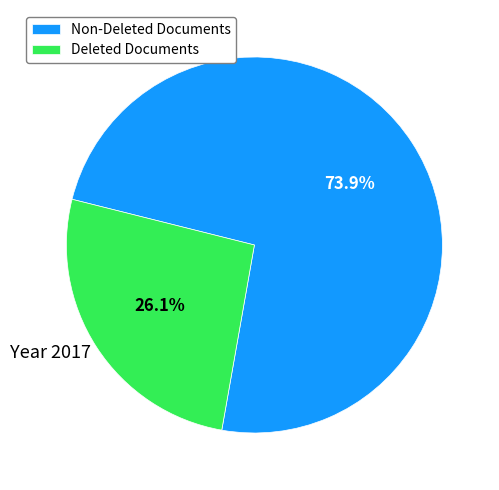

How many slices are in this pie chart?

2